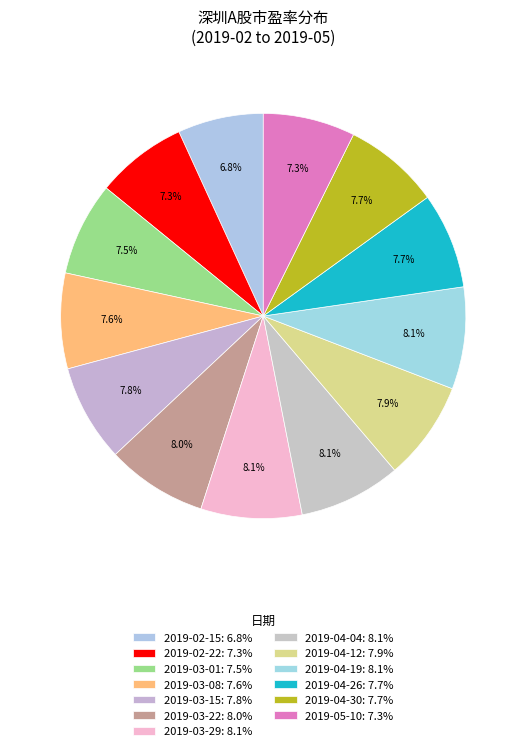

Does any single category account for the majority?

No